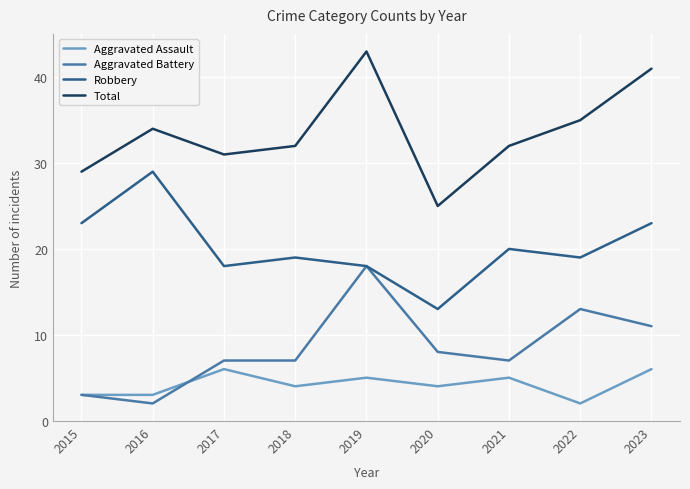

True or false: Robbery has more than 0 points higher than both neighbors.

True